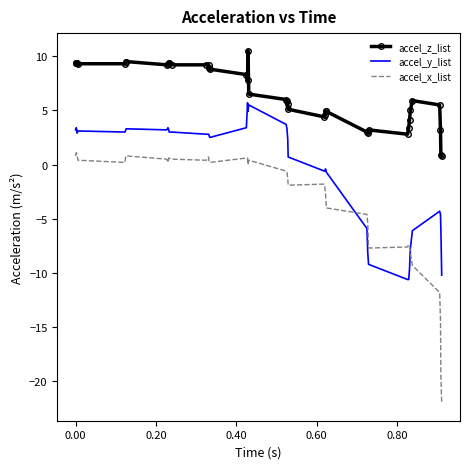

What is the greatest value displayed?

10.5